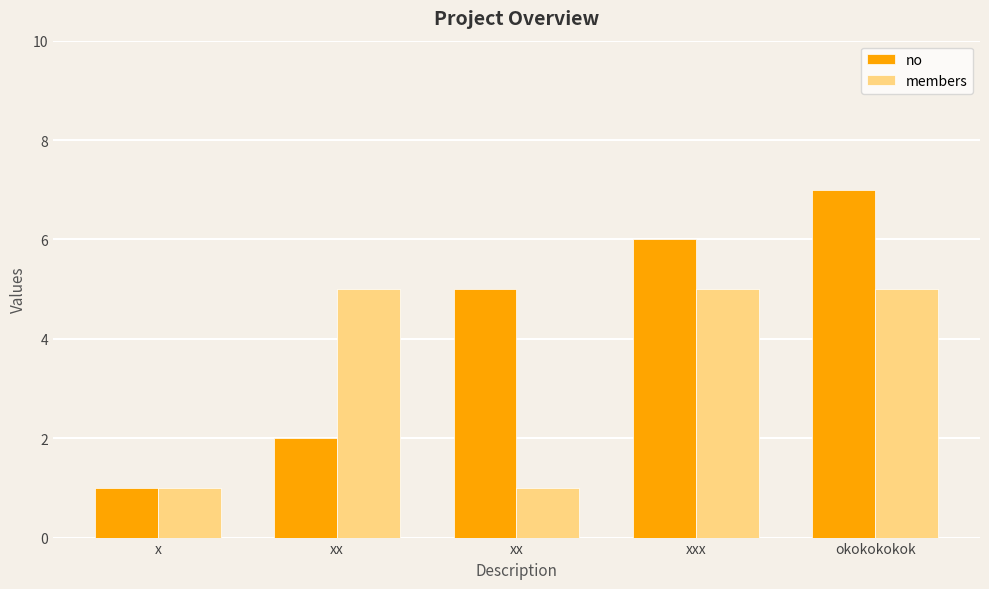

What is the minimum value shown in the chart?

1